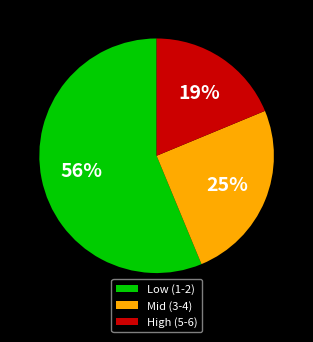

True or false: High (5-6) accounts for 19% of the total.

True